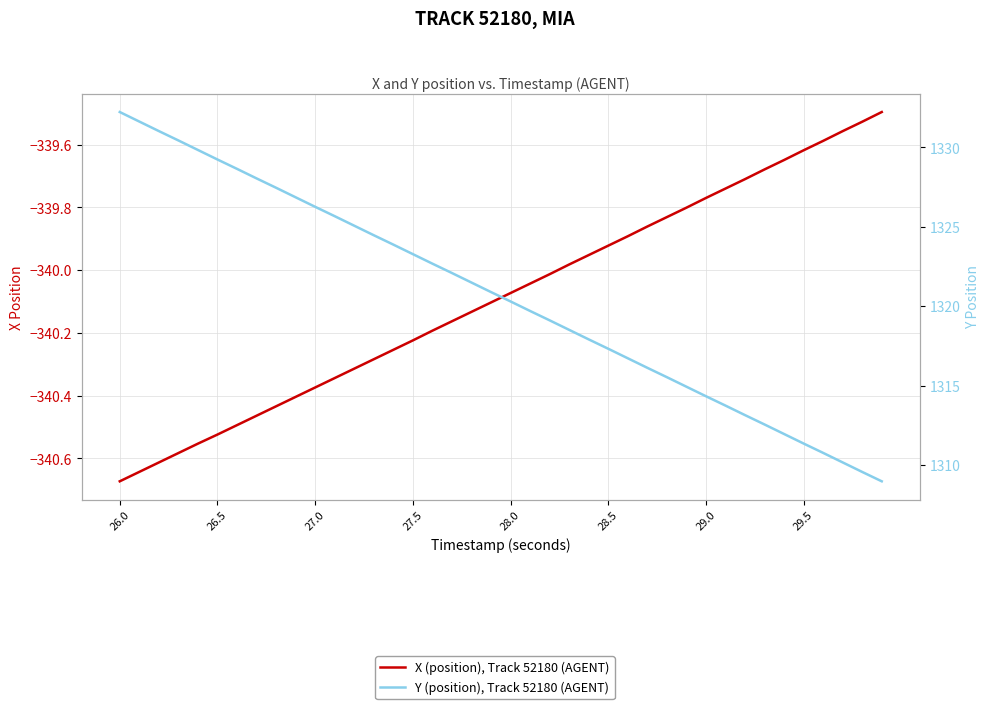

True or false: X (position), Track 52180 (AGENT) has a value of -520.6 at 19.

False